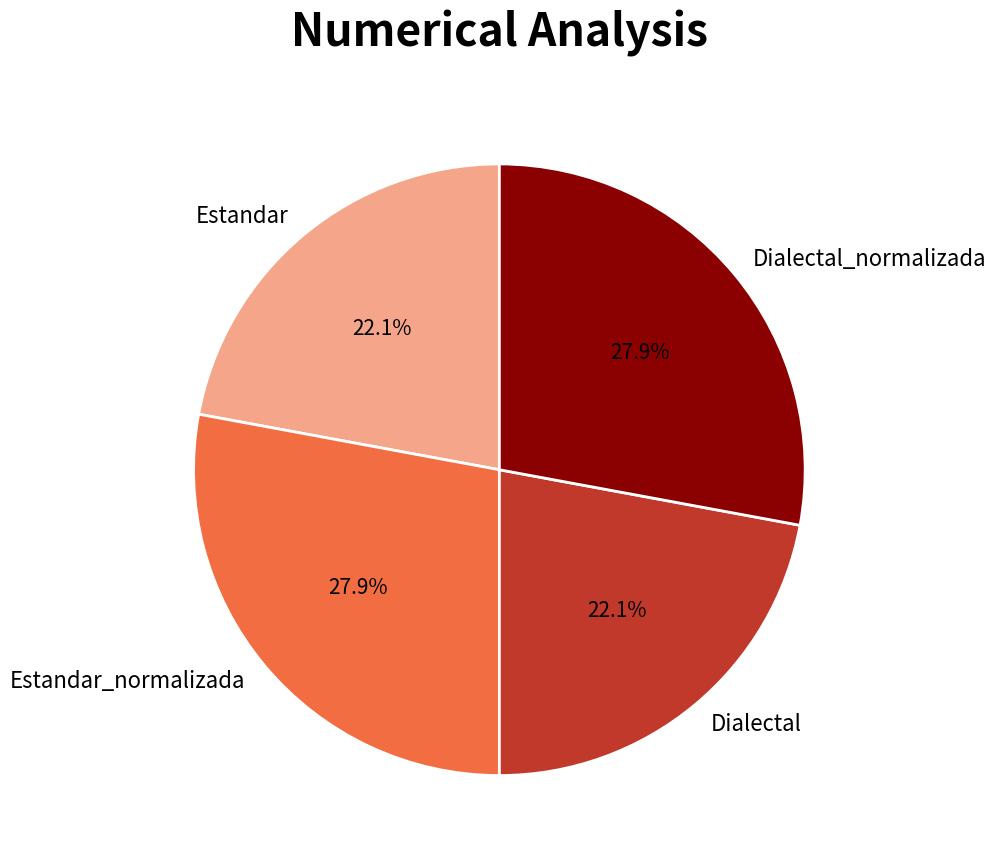

How many segments does this pie chart have?

4